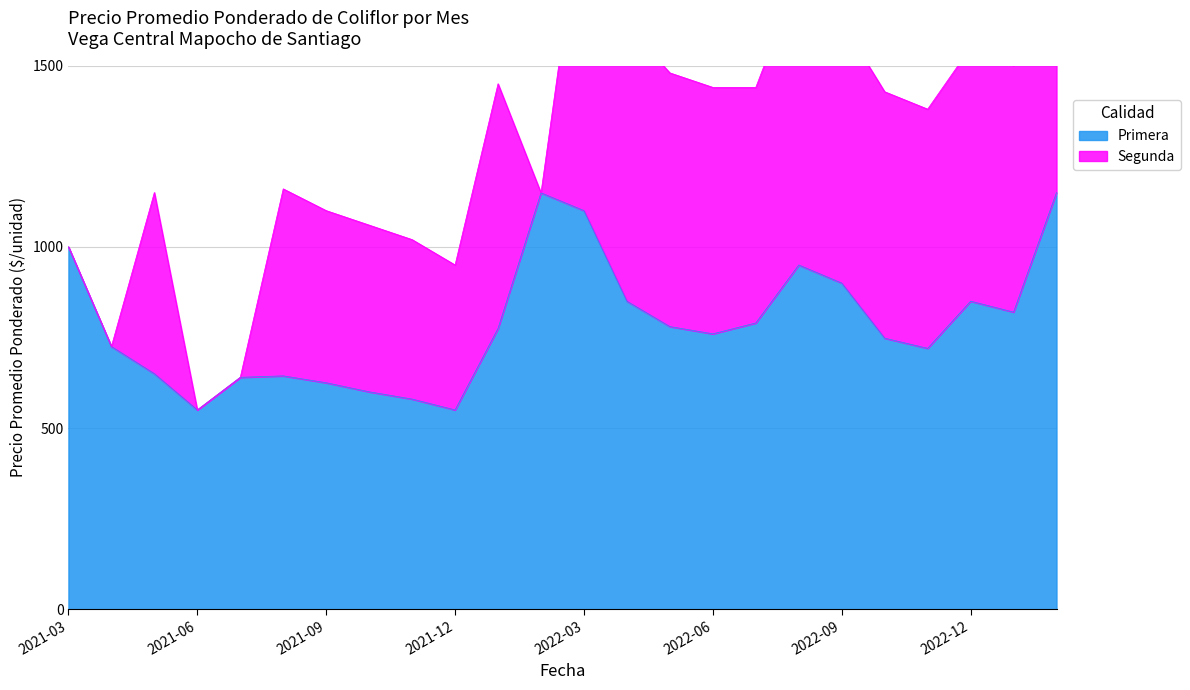

List the labels in order of value, smallest first.

2021-06, 2021-12, 2021-11, 2021-10, 2021-09, 2021-07, 2021-08, 2021-05, 2022-11, 2021-04, 2022-10, 2022-06, 2022-01, 2022-05, 2022-07, 2023-01, 2022-04, 2022-12, 2022-09, 2022-08, 2021-03, 2022-03, 2022-02, 2023-02